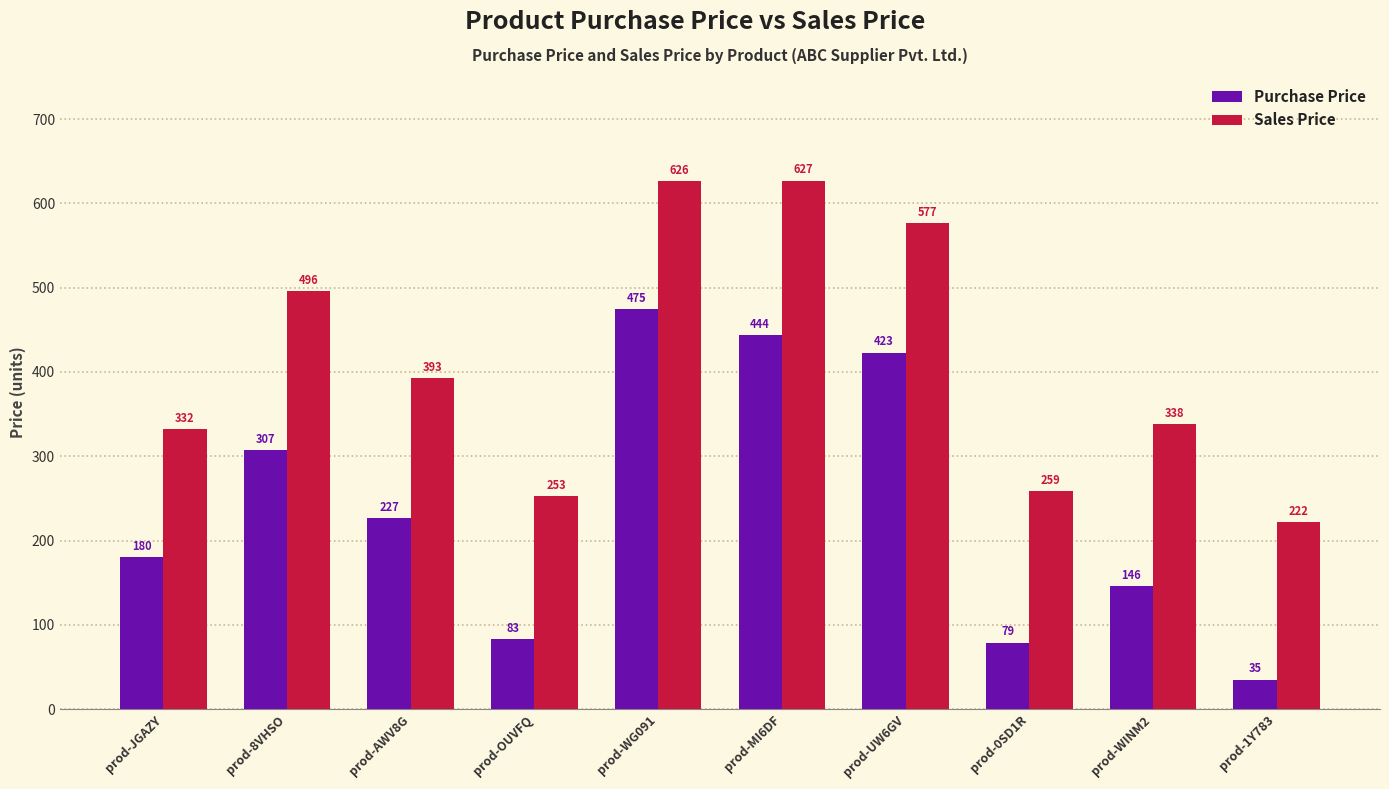

At which label is Sales Price closest to 424?

prod-AWV8G